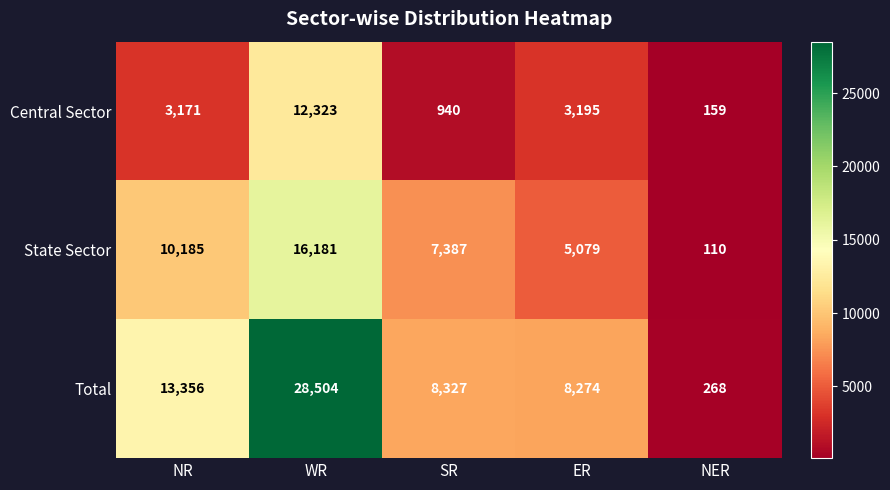

Rank the series at ER from highest to lowest value.

Total, State Sector, Central Sector